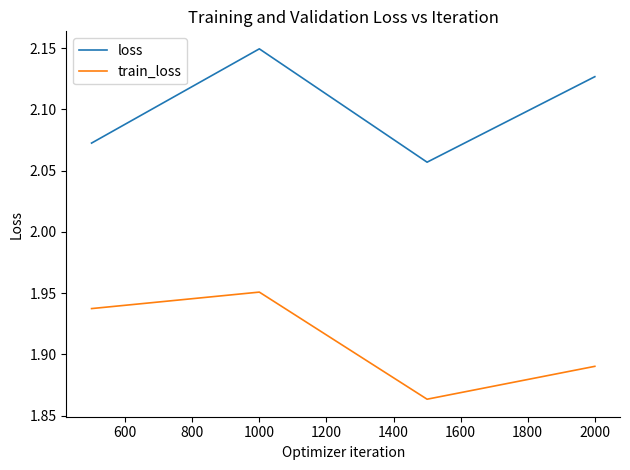

What is the sum of all train_loss values?

7.6